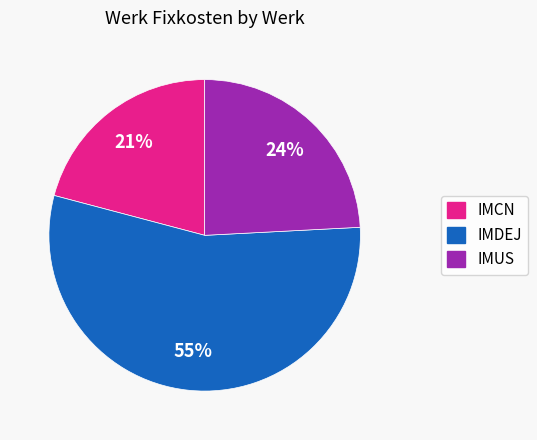

To the nearest percent, what is the difference between the largest and smallest slice percentages?

34%